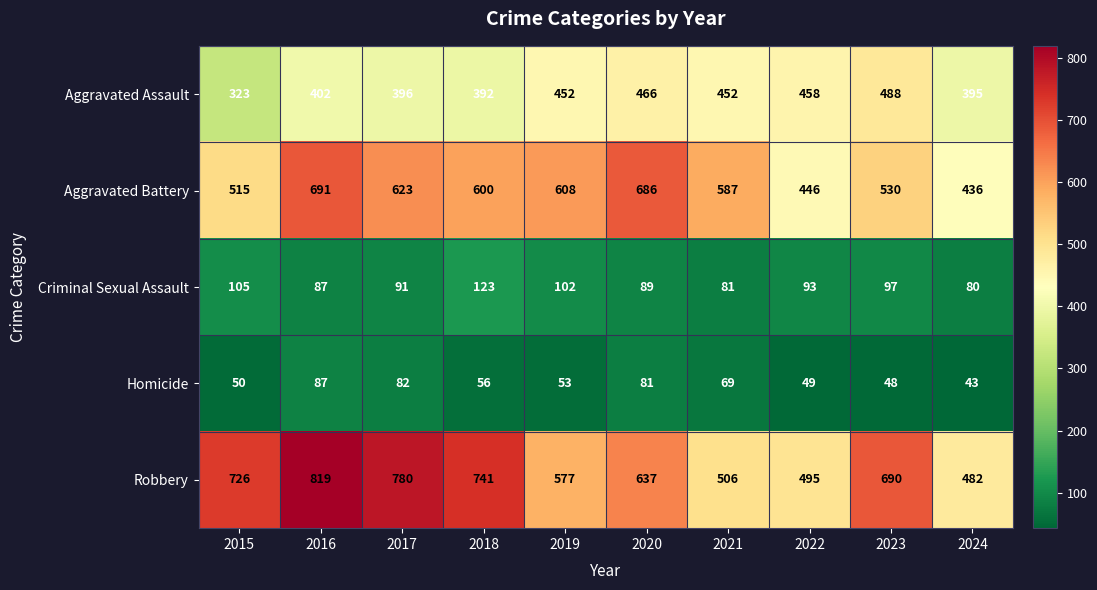

What is the total value across all series at 2024?

1436